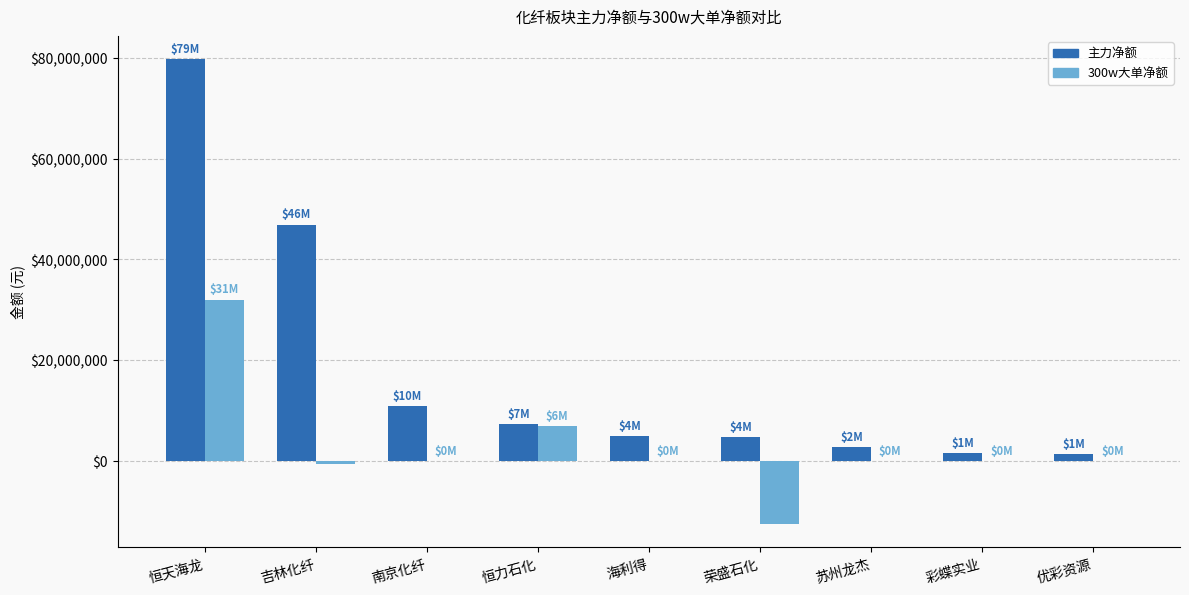

Which series has the widest spread of values?

主力净额